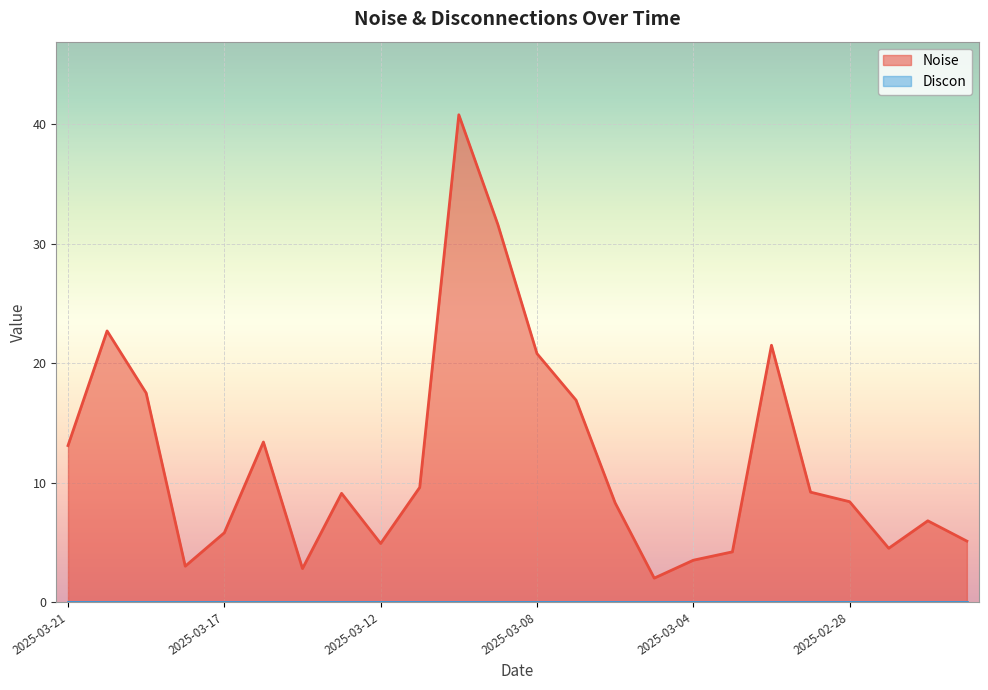

Reading left to right, what are all the values shown in this chart?

13.1	22.7	17.5	3.0	5.8	13.4	2.8	9.1	4.9	9.6	40.8	31.6	20.8	16.9	8.3	2.0	3.5	4.2	21.5	9.2	8.4	4.5	6.8	5.1